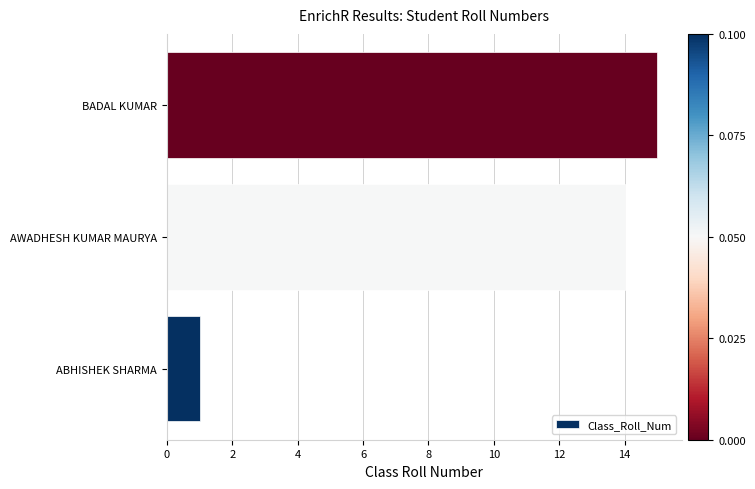

List the labels in order of value, largest first.

BADAL KUMAR, AWADHESH KUMAR MAURYA, ABHISHEK SHARMA